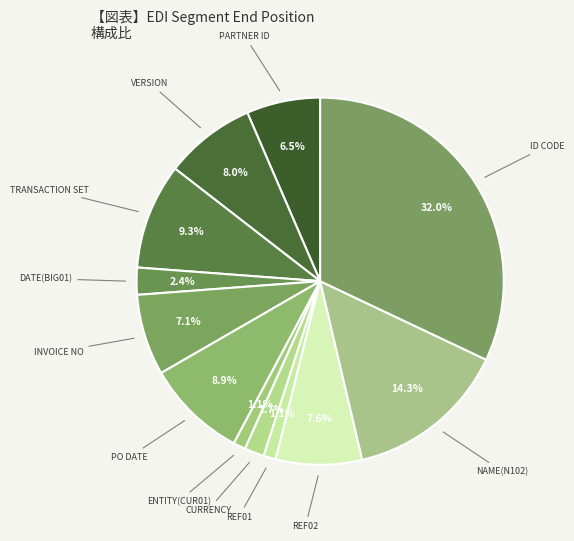

How many segments does this pie chart have?

12